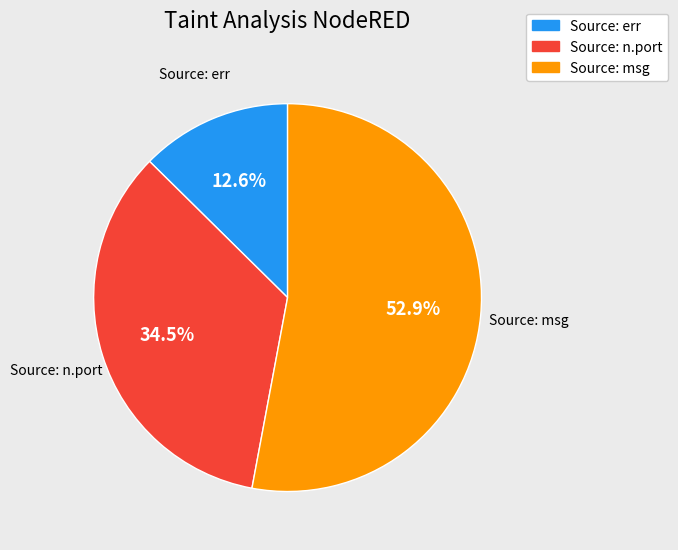

The Source: n.port slice represents 46% of the pie. True or false?

False